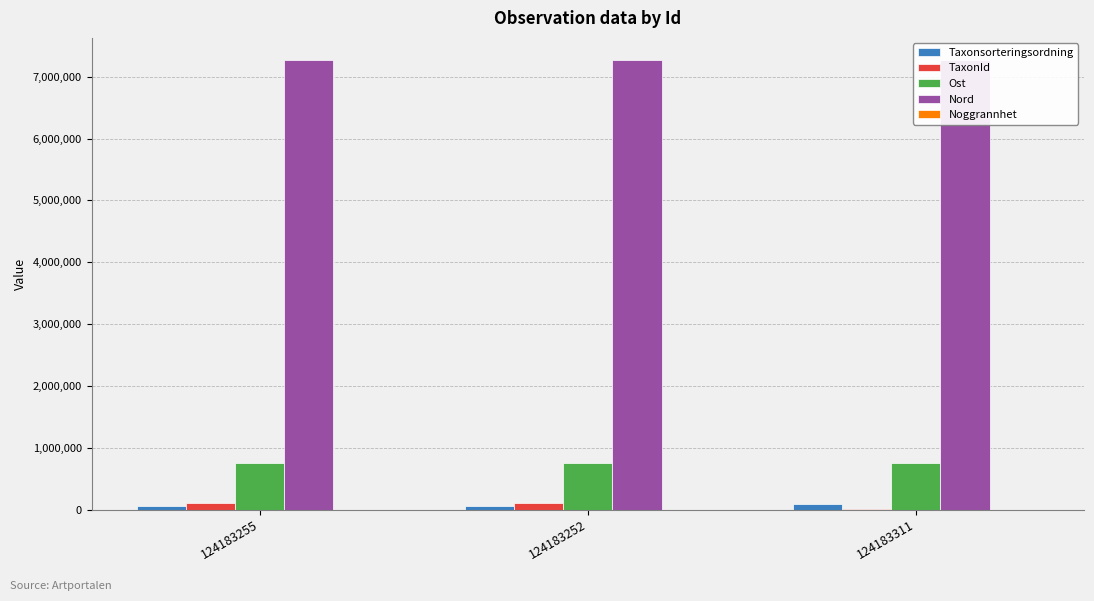

Is it true that Noggrannhet equals 10 at 124183311?

True